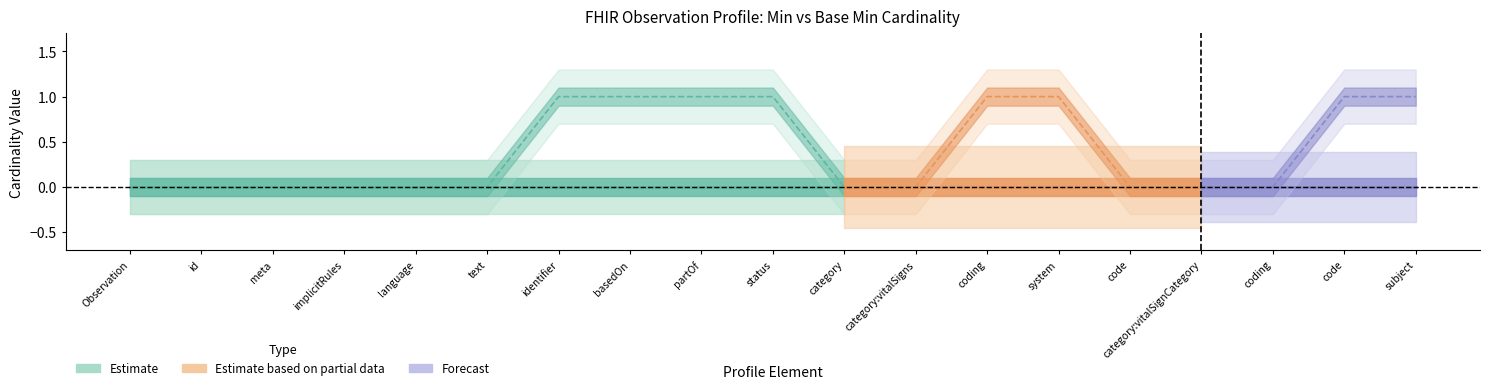

What position from the left is Observation.language?

5